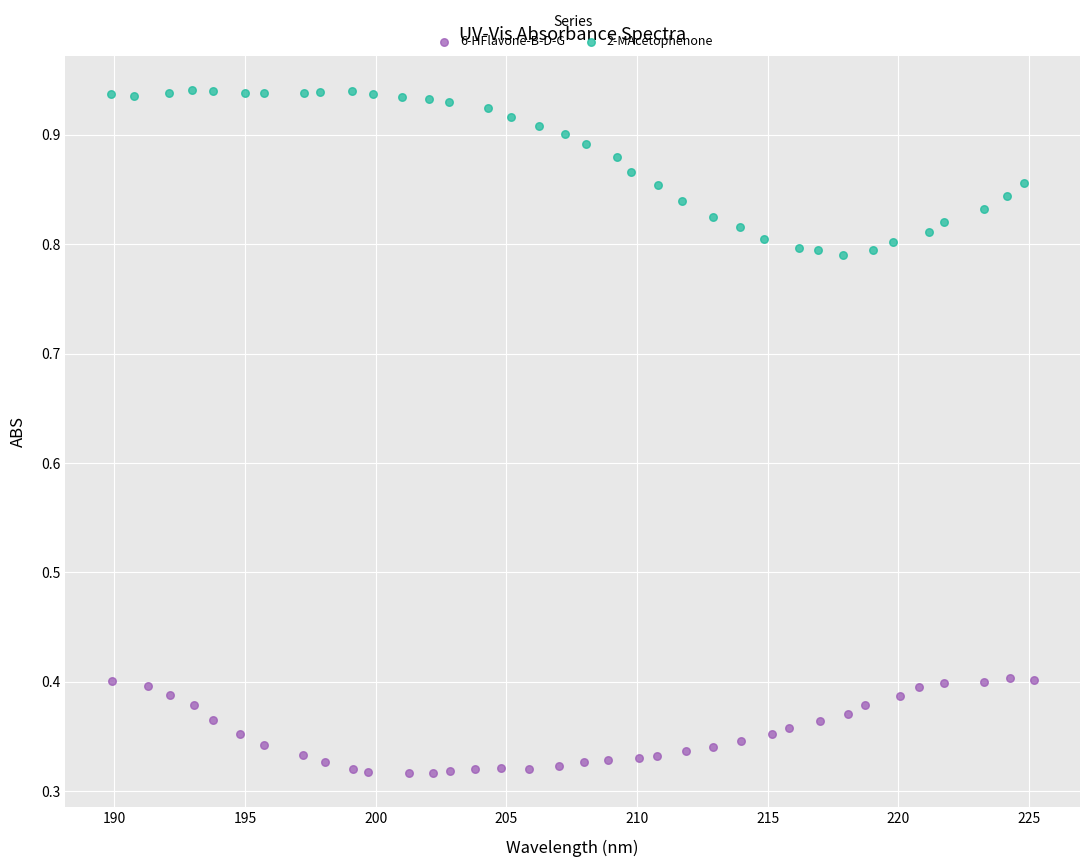

Which series reaches the maximum Y coordinate?

2-MAcetophenone